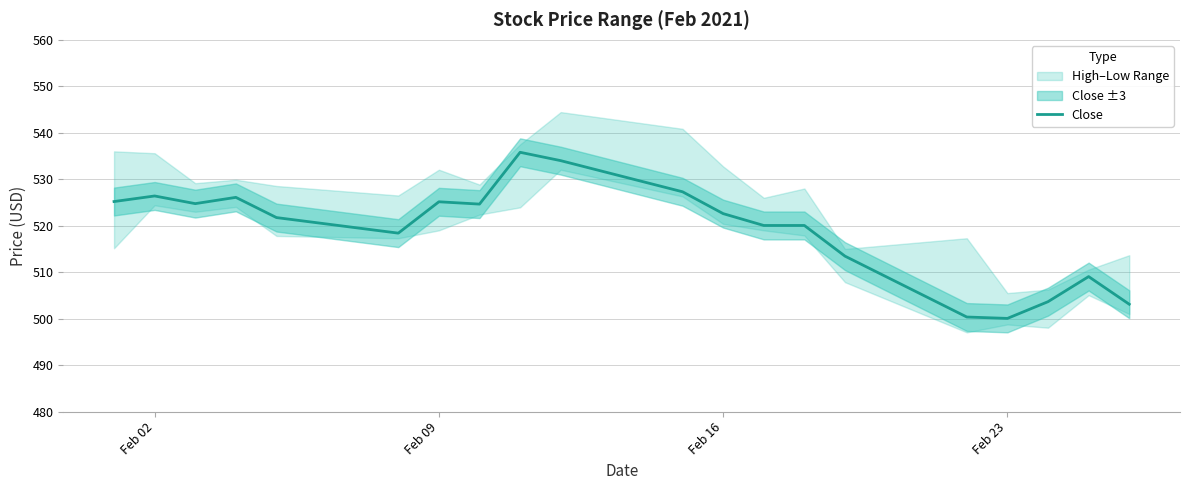

What is the sum of all values?

10381.9